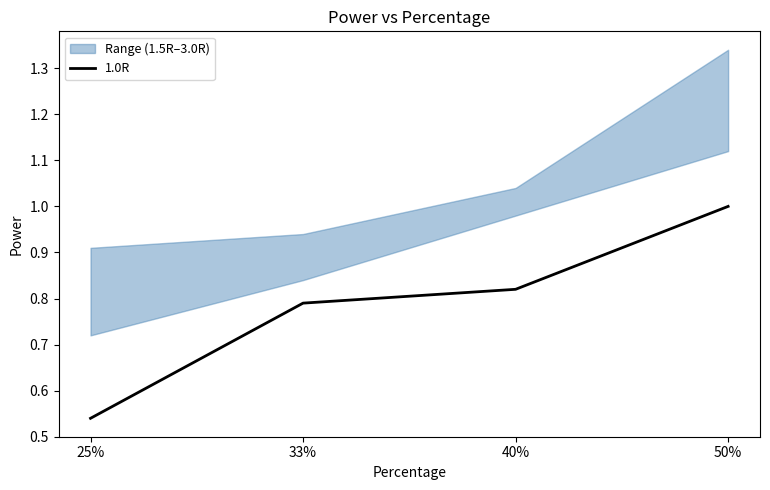

The value at 40% is 0.8. True or false?

True